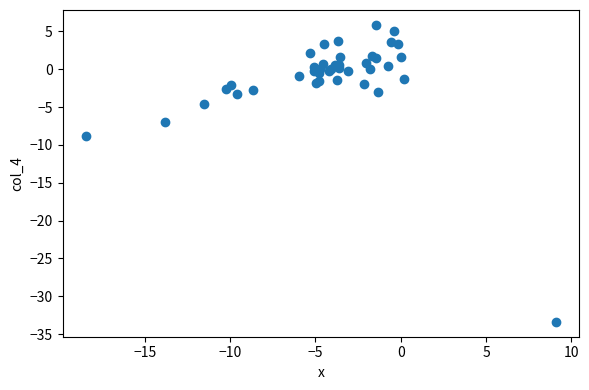

What Y value in the scatter plot is closest to -13?

-8.9